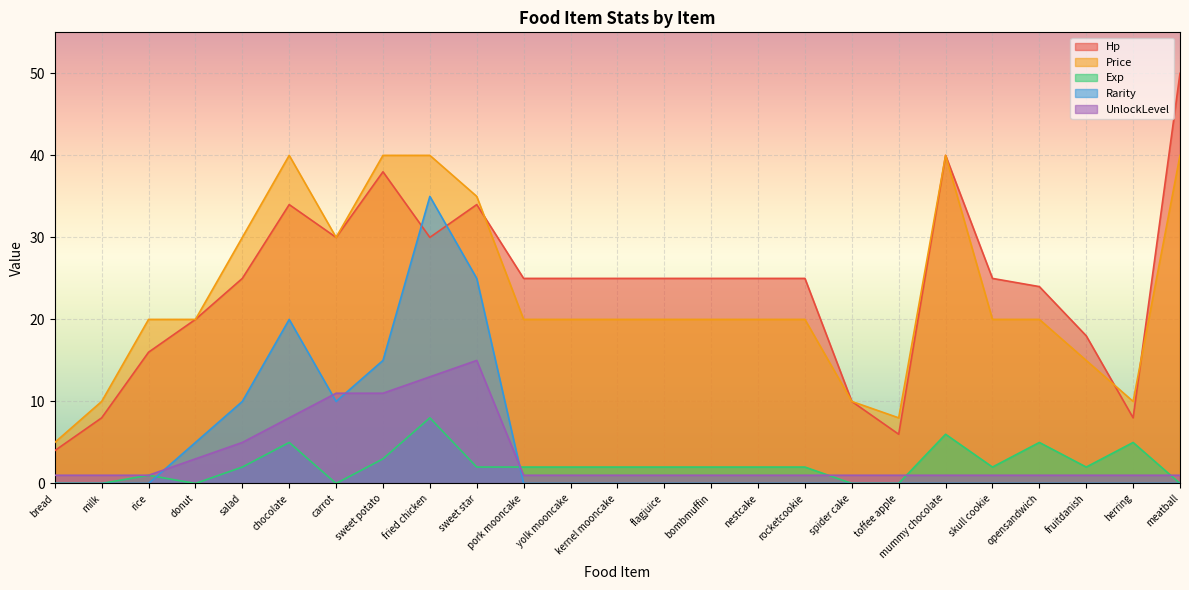

True or false: Hp has a value of 31 at fruitdanish.

False